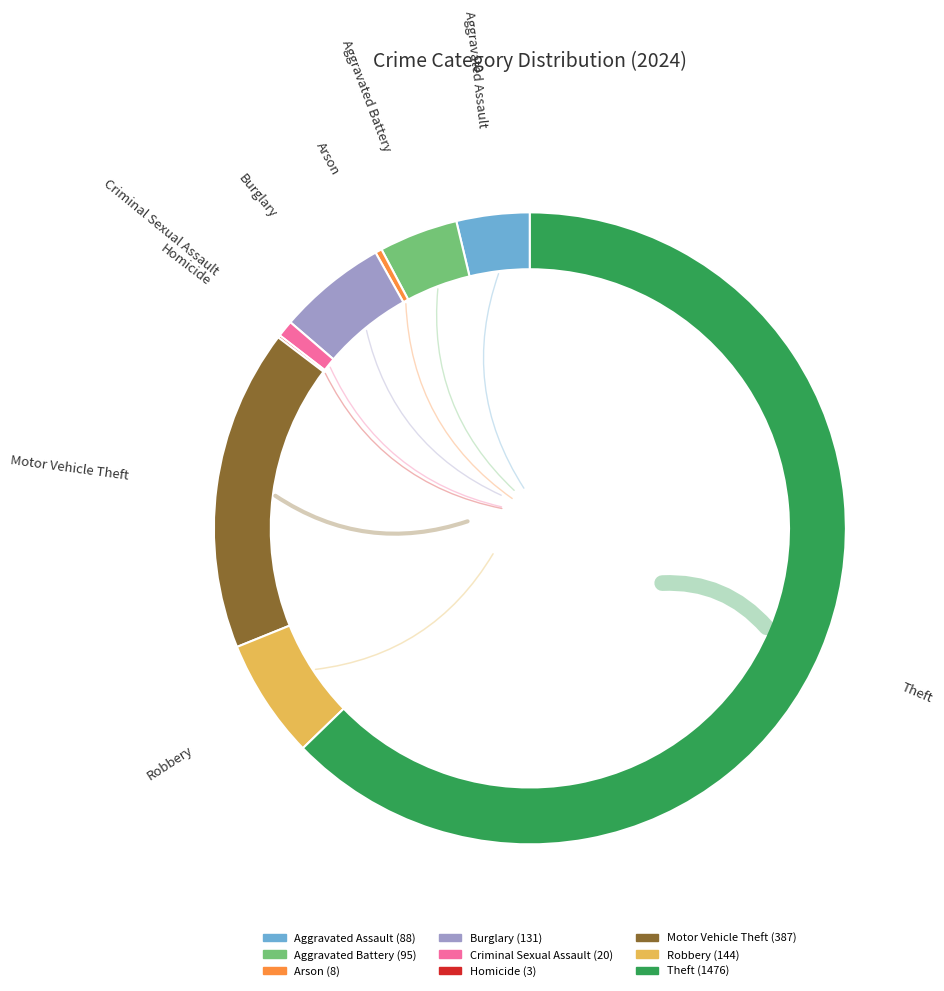

Does any single category account for the majority?

Yes